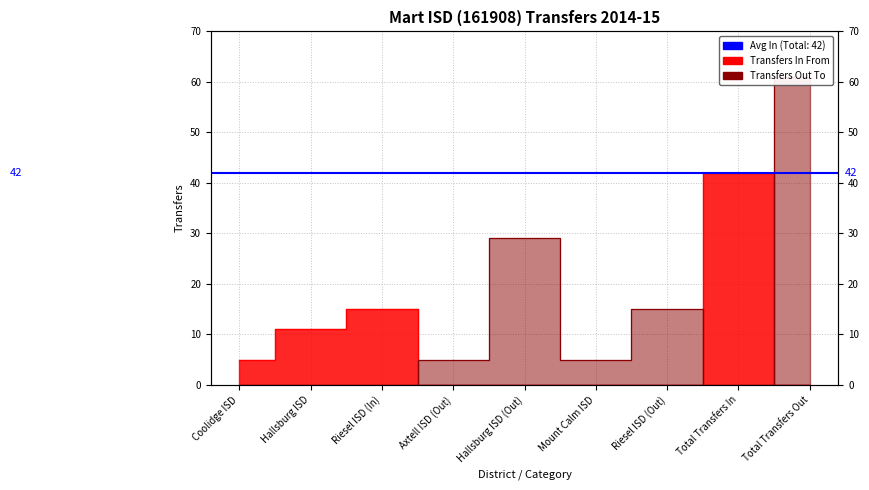

At which category does Transfers Out To reach its first local valley?

Mount Calm ISD